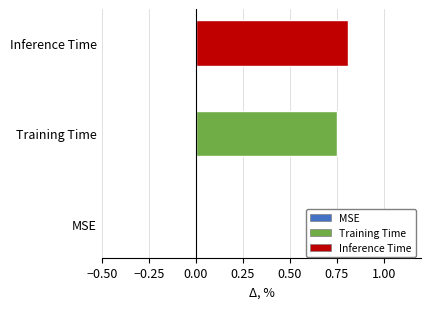

Which series has the largest range (max minus min)?

Training Time